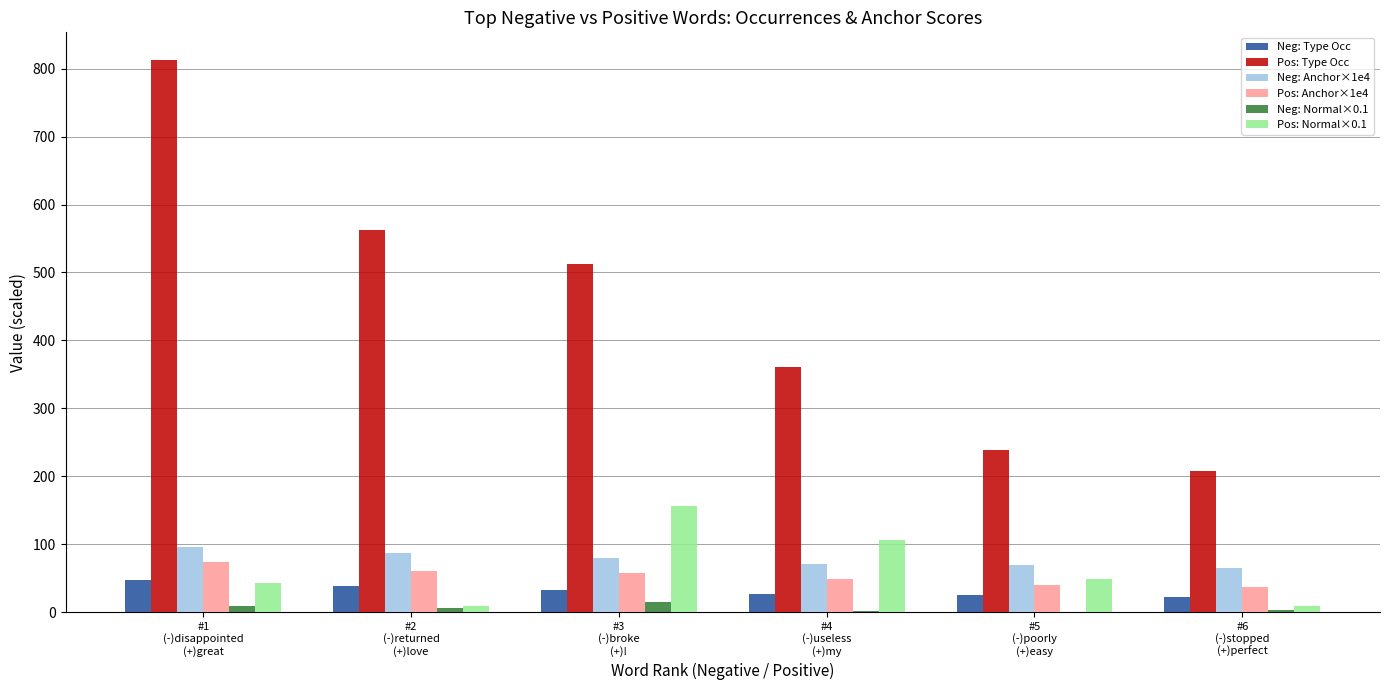

Which series has the largest total across all categories?

Pos: Type Occ